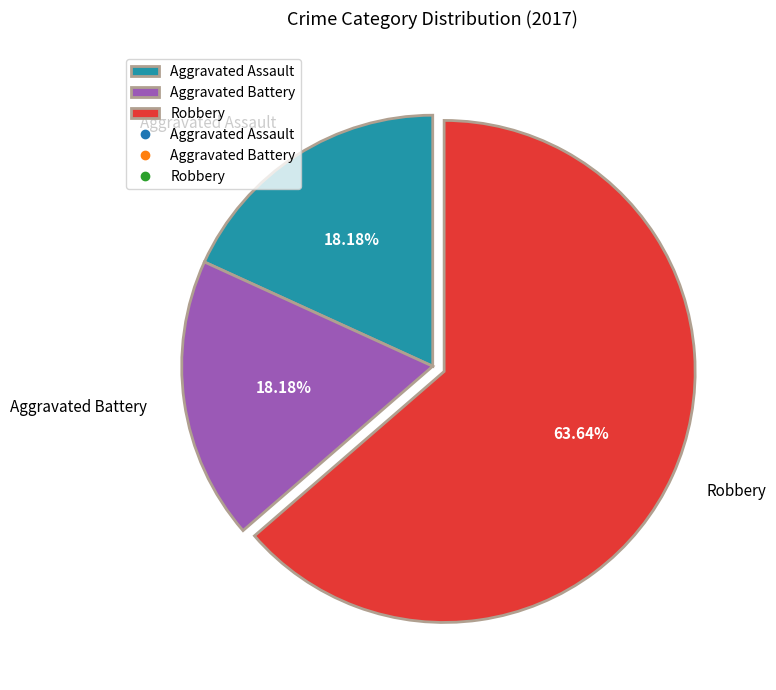

To the nearest percent, what percentage of the pie is Robbery?

64%